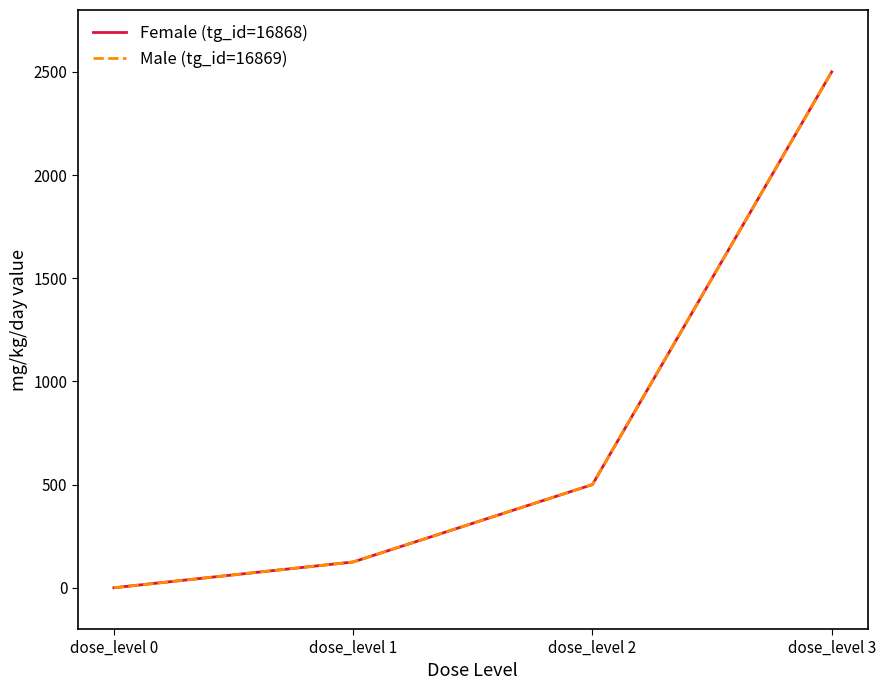

What is the total value across all series at dose_level 3?

5000